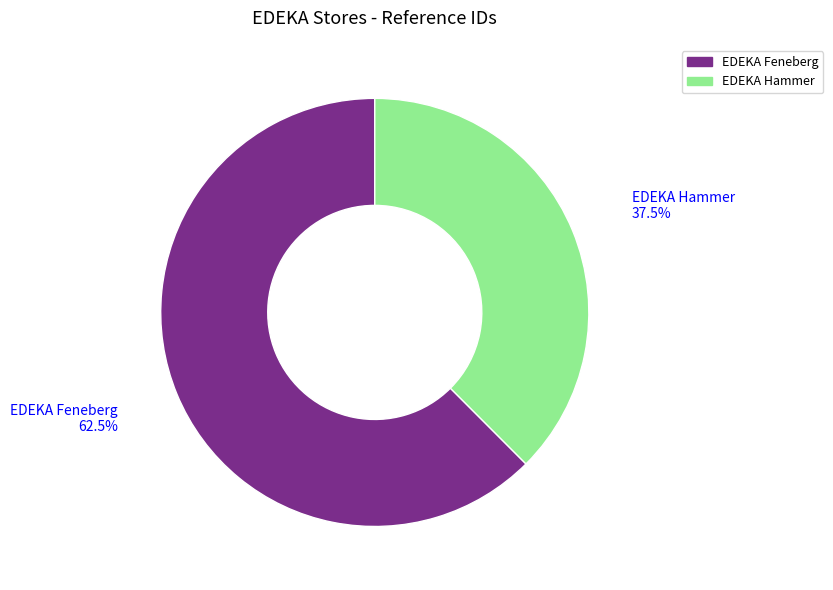

What percentage do EDEKA Hammer and EDEKA Feneberg together represent?

100.0%